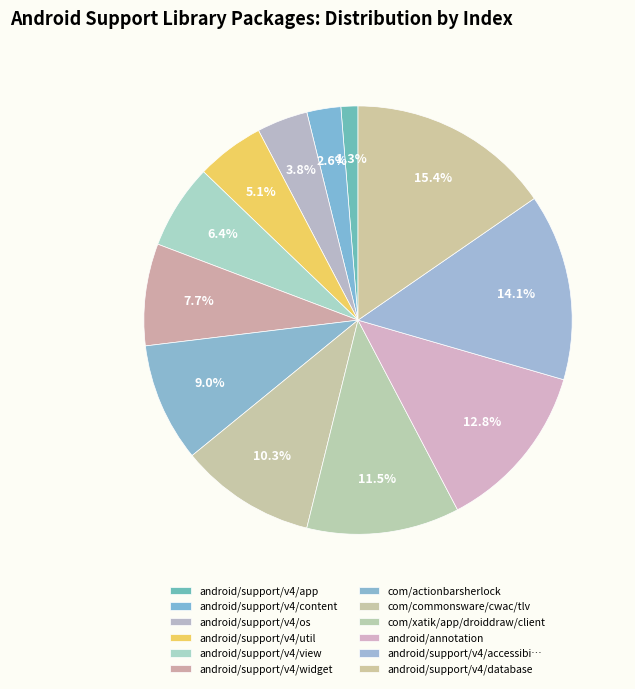

What percentage is the android/support/v4/database slice, to the nearest percent?

15%